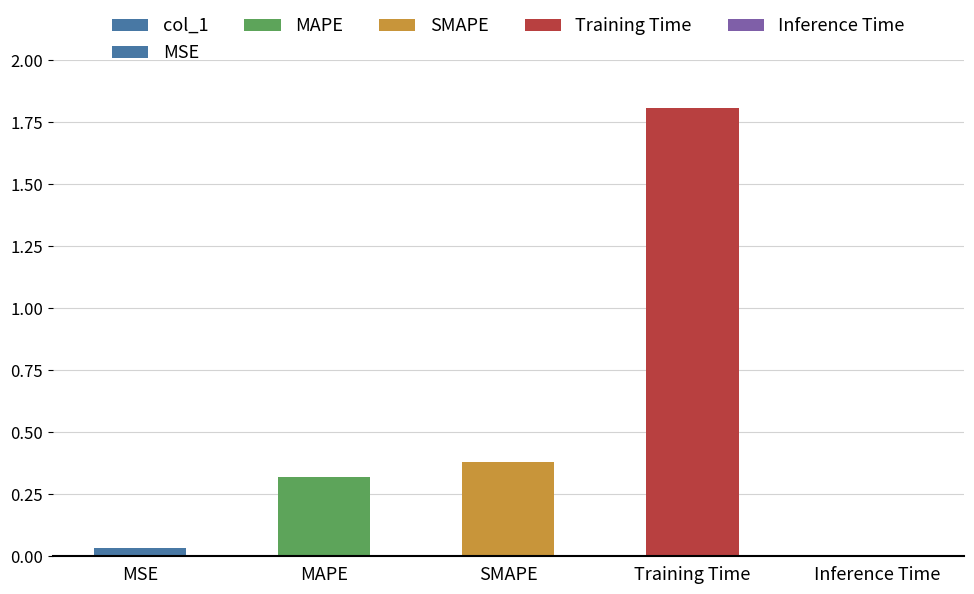

List the labels in order of value, smallest first.

Inference Time, MSE, MAPE, SMAPE, Training Time